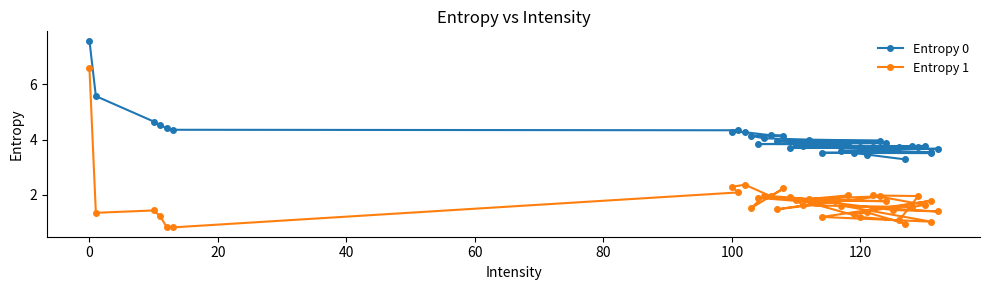

What is the highest value of the Entropy 1 series?

6.6